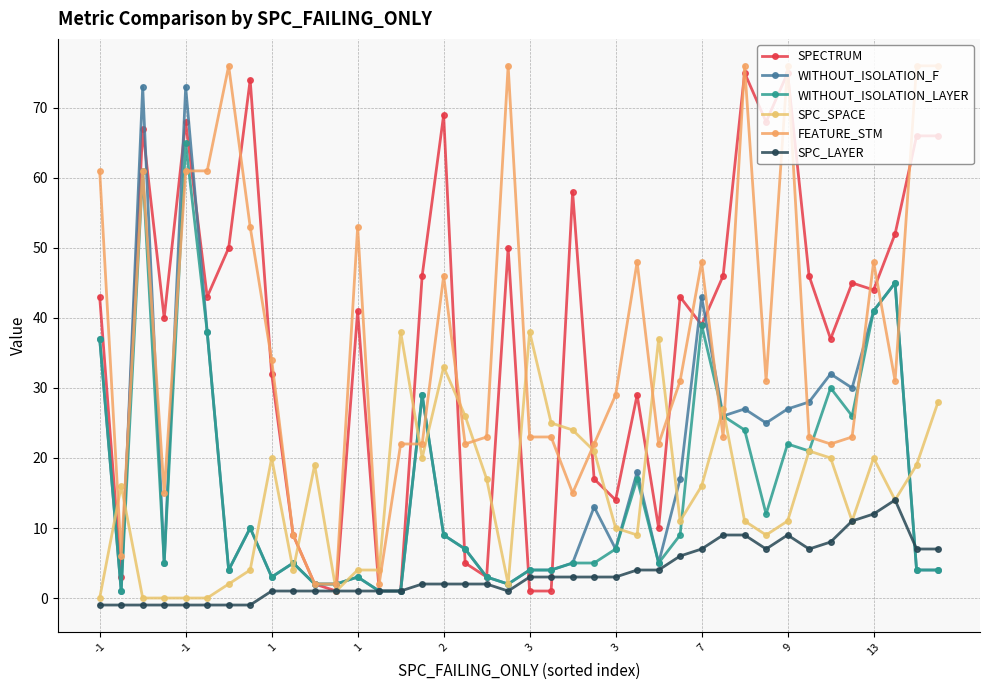

Reading left to right, transcribe all the data shown in this chart.

SPECTRUM: 43	3	67	40	68	43	50	74	32	9	2	1	41	1	1	46	69	5	3	50	1	1	58	17	14	29	10	43	39	46	75	68	75	46	37	45	44	52	66	66
WITHOUT_ISOLATION_F: 37	1	73	5	73	38	4	10	3	5	2	2	3	1	1	29	9	7	3	2	4	4	5	13	7	18	5	17	43	26	27	25	27	28	32	30	41	45	4	4
WITHOUT_ISOLATION_LAYER: 37	1	61	5	65	38	4	10	3	5	2	2	3	1	1	29	9	7	3	2	4	4	5	5	7	17	5	9	39	26	24	12	22	21	30	26	41	45	4	4
SPC_SPACE: 0	16	0	0	0	0	2	4	20	4	19	1	4	4	38	20	33	26	17	2	38	25	24	21	10	9	37	11	16	27	11	9	11	21	20	11	20	14	19	28
FEATURE_STM: 61	6	61	15	61	61	76	53	34	9	2	2	53	2	22	22	46	22	23	76	23	23	15	22	29	48	22	31	48	23	76	31	76	23	22	23	48	31	76	76
SPC_LAYER: -1	-1	-1	-1	-1	-1	-1	-1	1	1	1	1	1	1	1	2	2	2	2	1	3	3	3	3	3	4	4	6	7	9	9	7	9	7	8	11	12	14	7	7